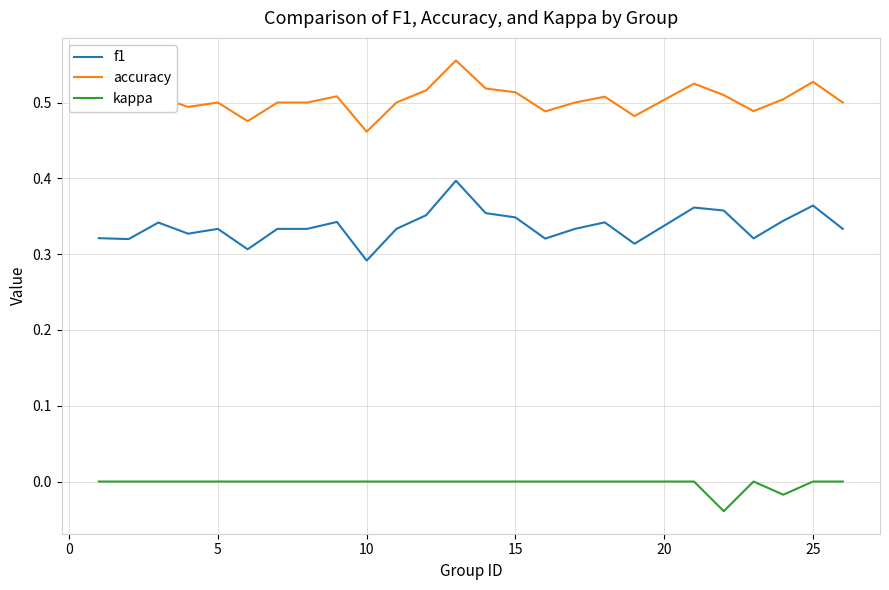

Which series has the largest range (max minus min)?

f1